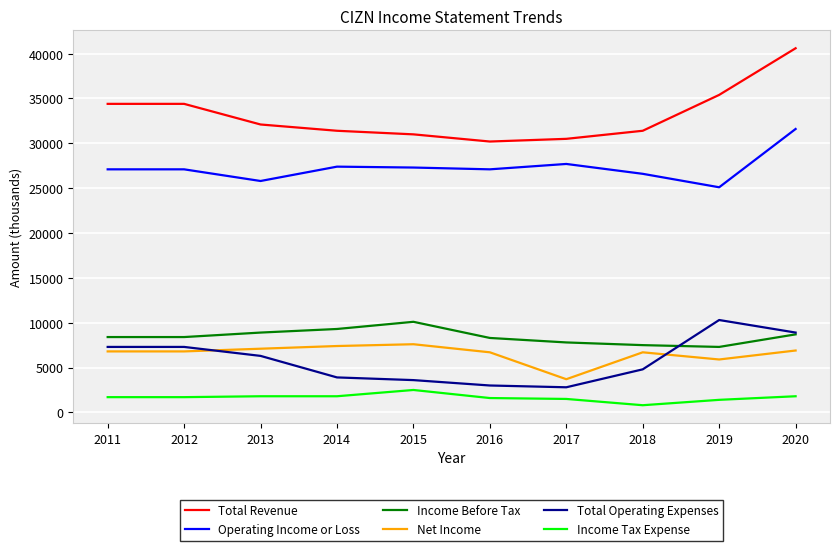

Which series has the largest range (max minus min)?

Total Revenue